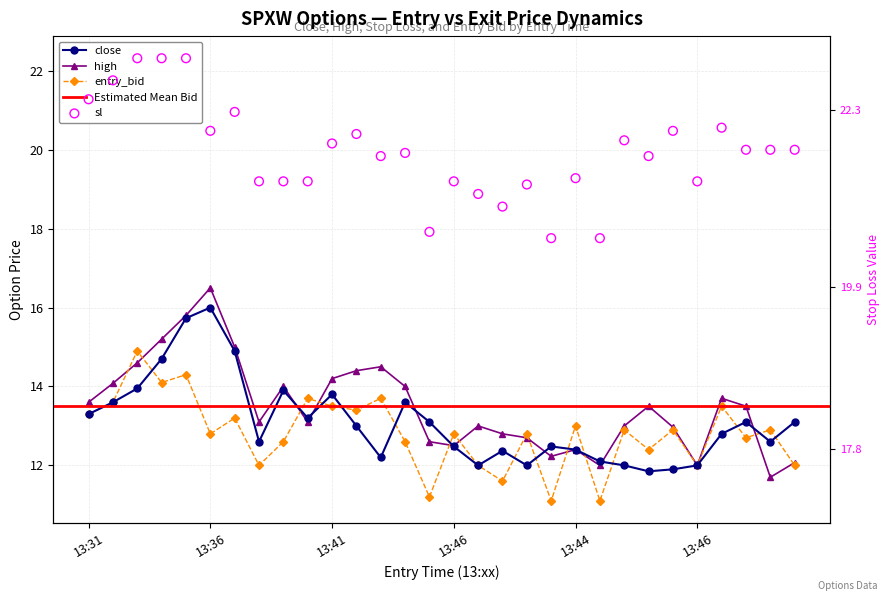

Which series contains the lowest Y value?

entry_bid